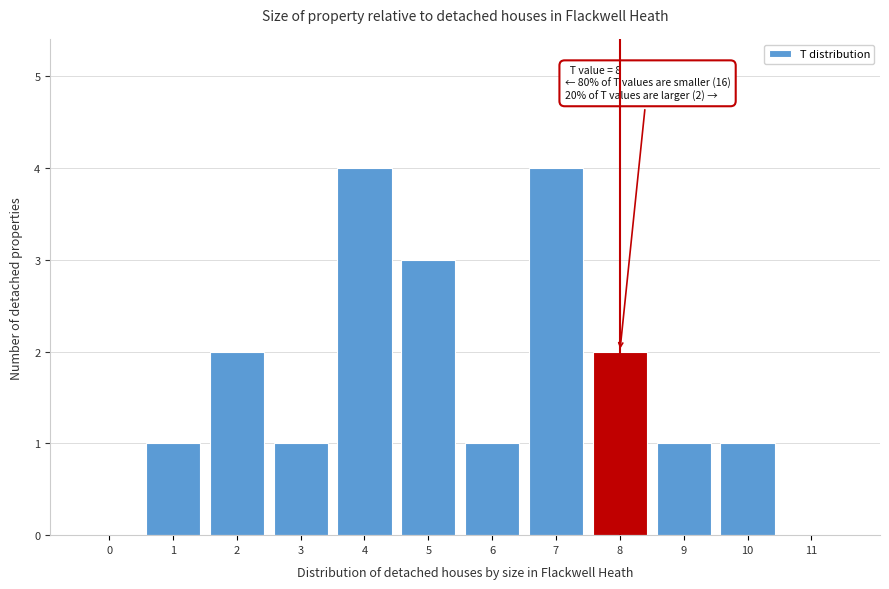

Reading left to right, what are all the values shown in this chart?

0=0	1=1	2=2	3=1	4=4	5=3	6=1	7=4	8=2	9=1	10=1	11=0